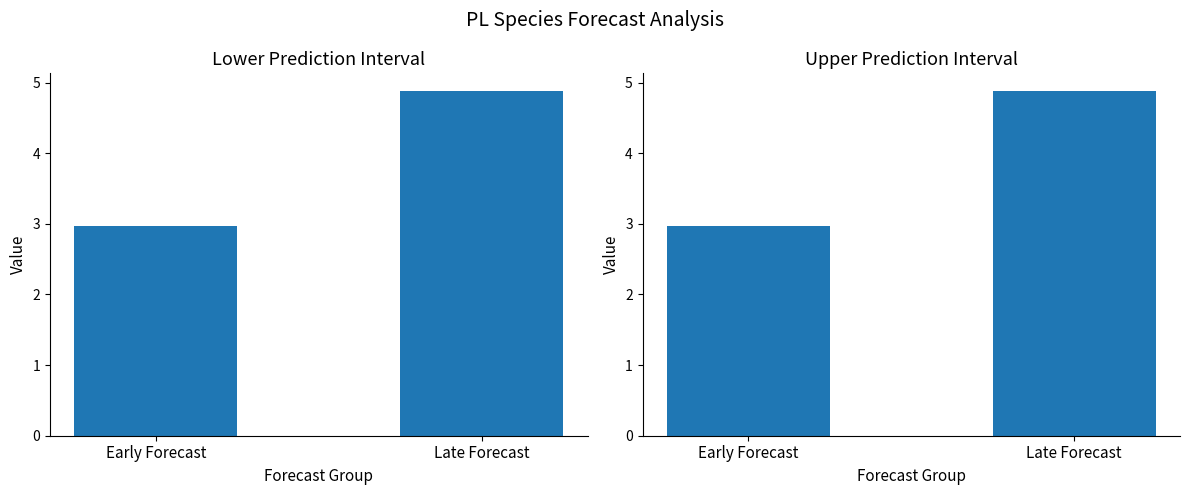

What is the value of the upper_pi bar at the 1st from the left?

3.0